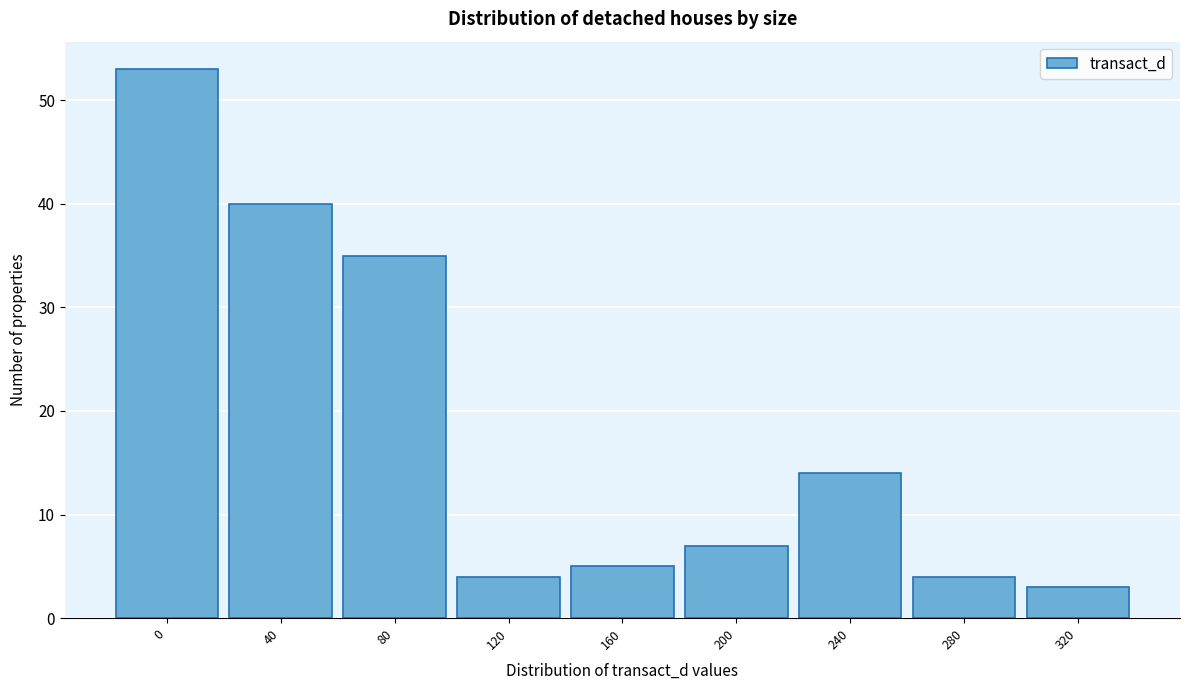

Reading right to left, what are all the values shown in this chart?

3	4	14	7	5	4	35	40	53